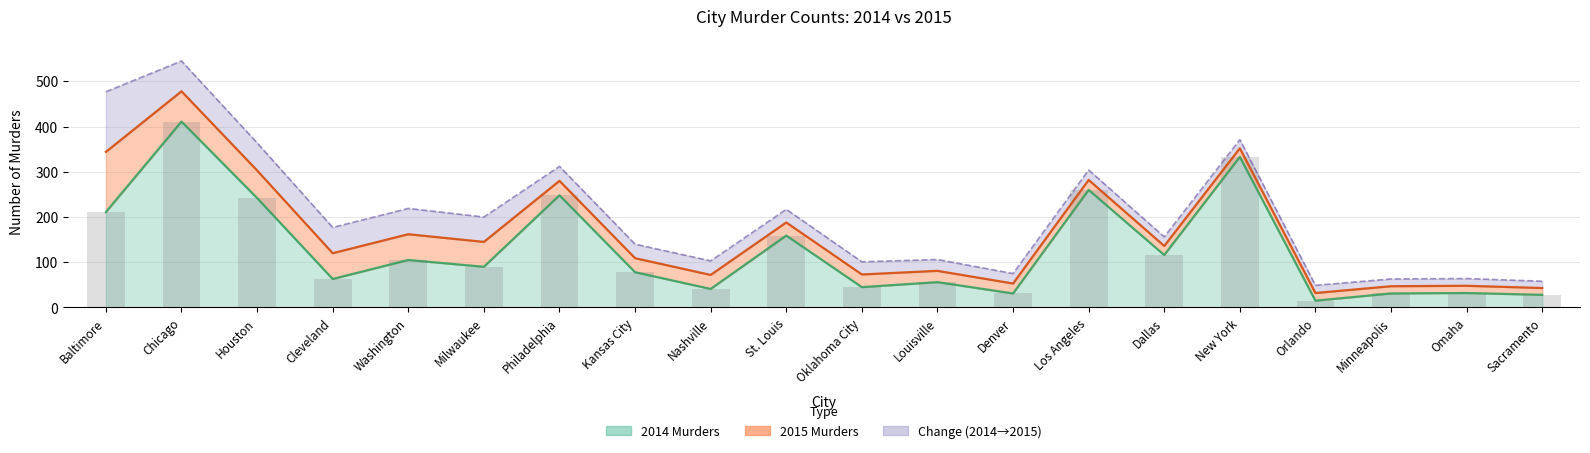

Is it true that murders_2014 equals 51 at Denver?

False